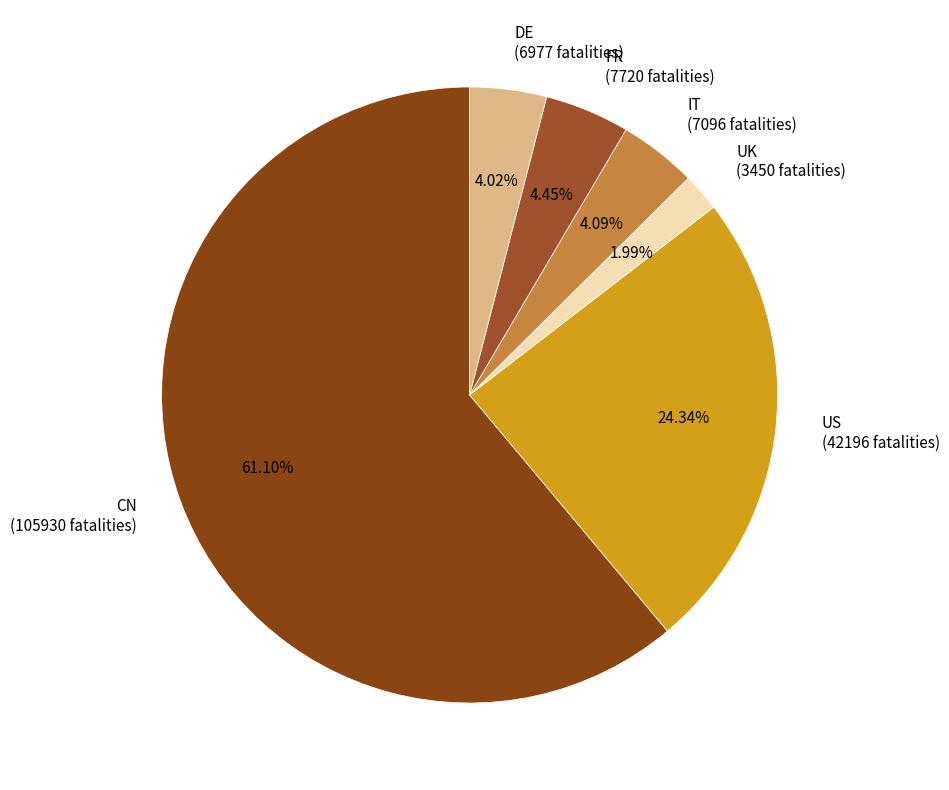

Which slice is the largest?

CN